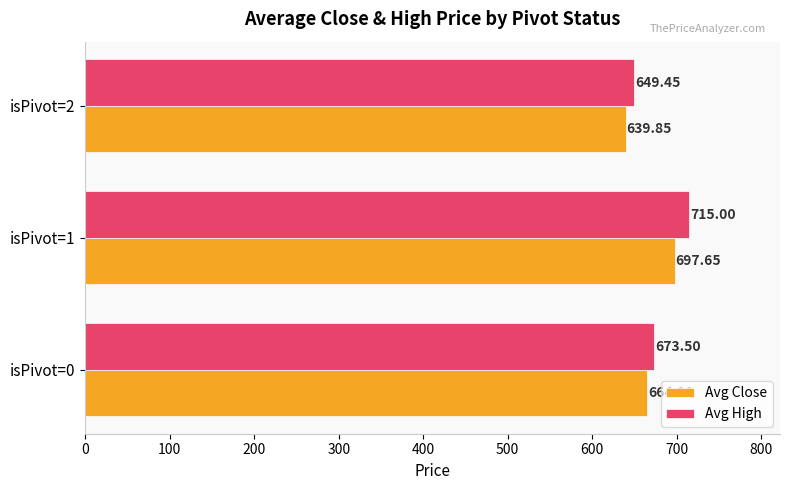

At how many categories does at least one series exceed 695?

1